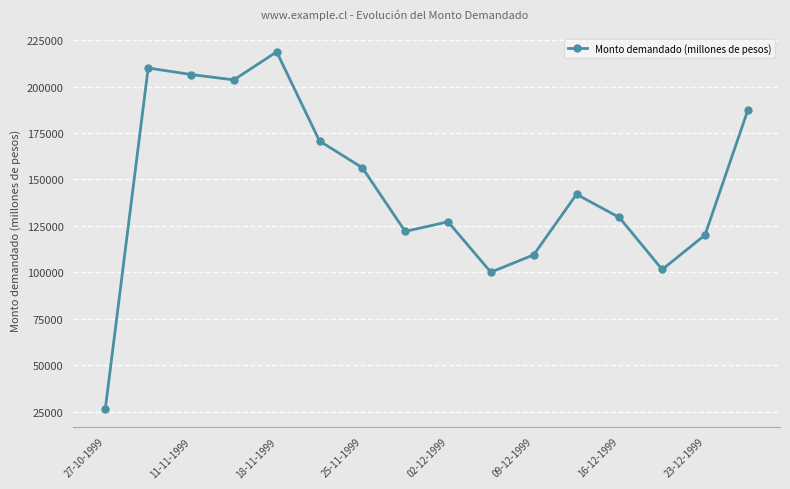

Reading right to left, what are all the values shown in this chart?

187400	120100	101500	129500	142000	109400	100050	127200	122000	156300	170700	218700	203600	206500	210000	26520